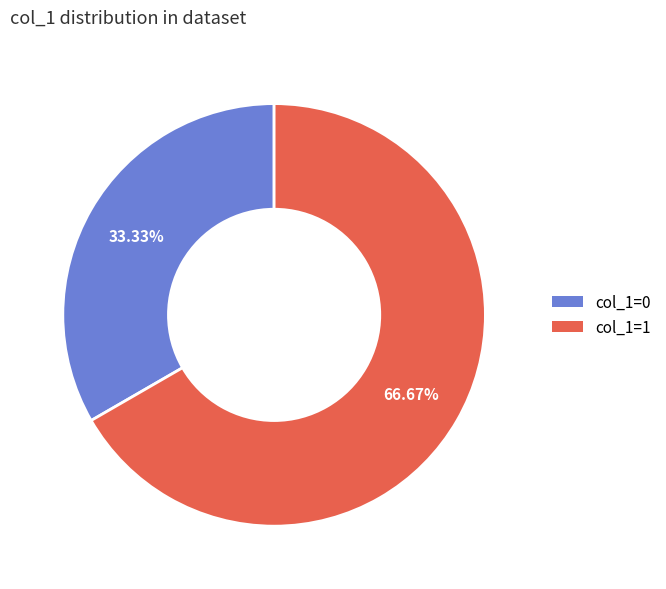

Is there a majority slice in this chart?

Yes